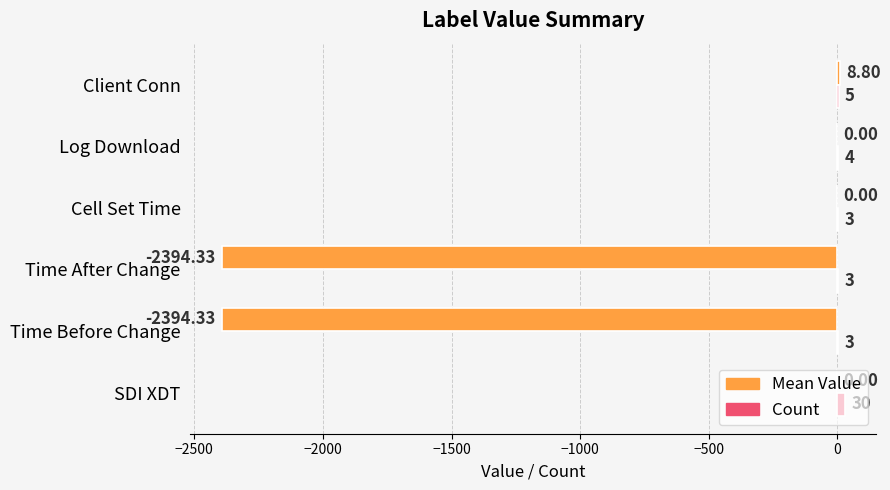

At which category is the sum across all series the highest?

SDI XDT